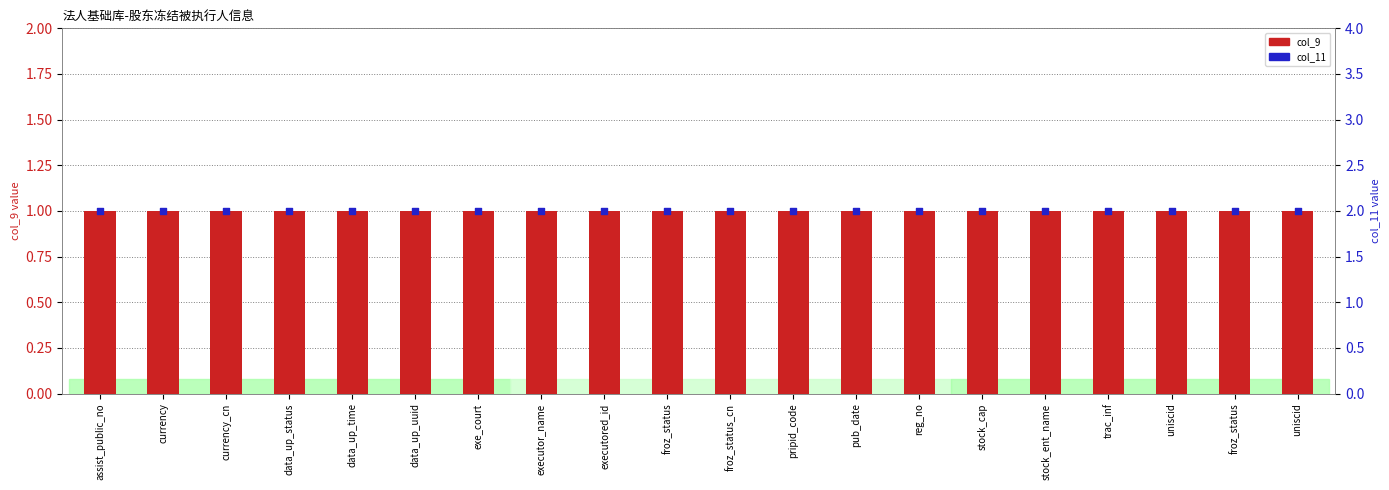

Which series reaches the maximum Y coordinate?

col_11